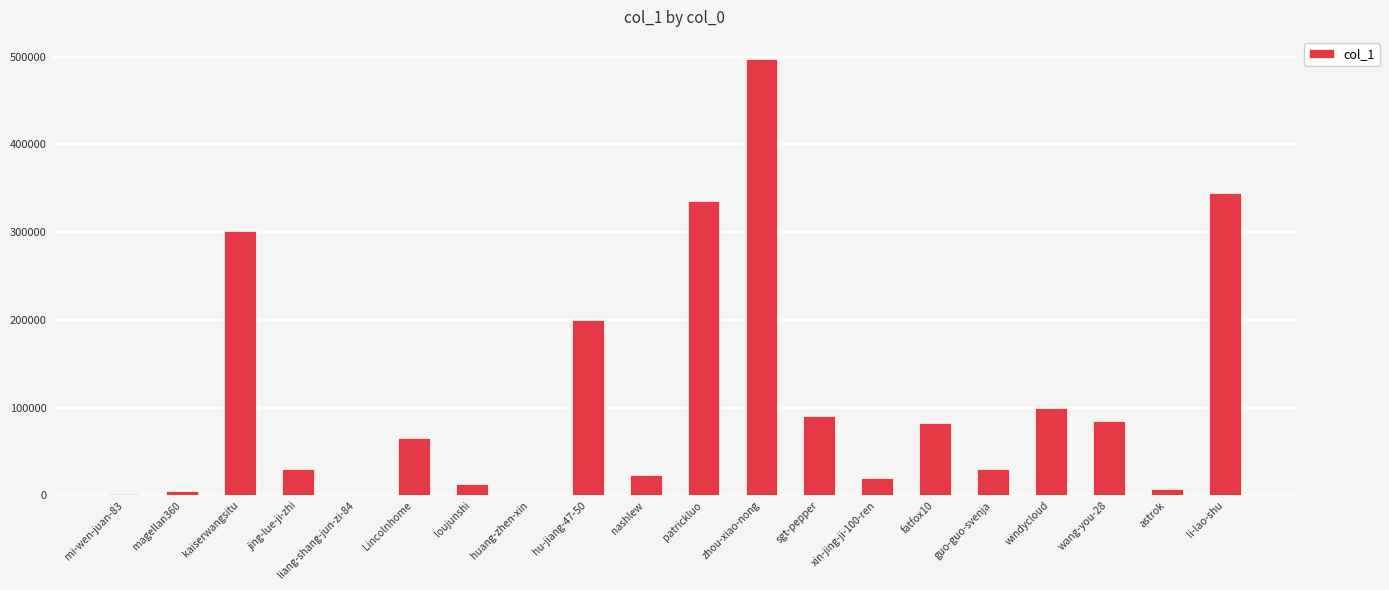

Approximately how many times larger is the value at fatfox10 compared to windycloud?

0.8